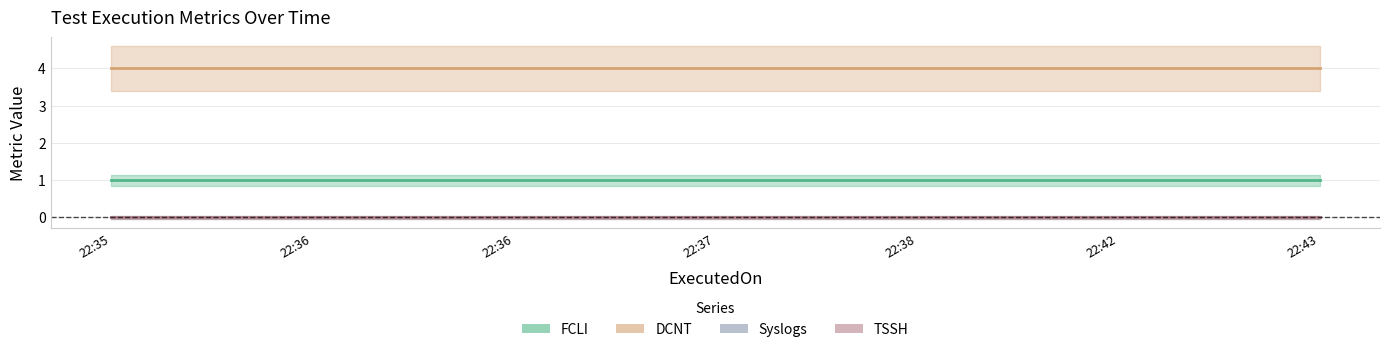

The FCLI series shows 1 at 2023-12-28 22:42:32. True or false?

False